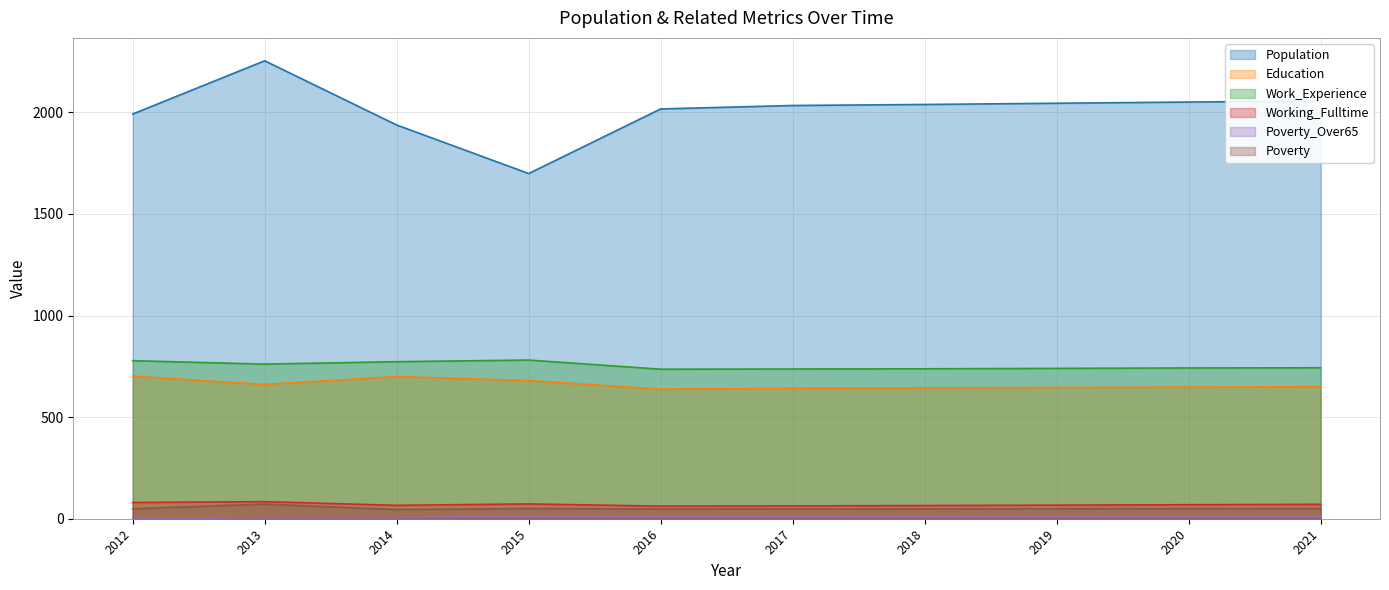

How many values in the Population series exceed 2039?

4